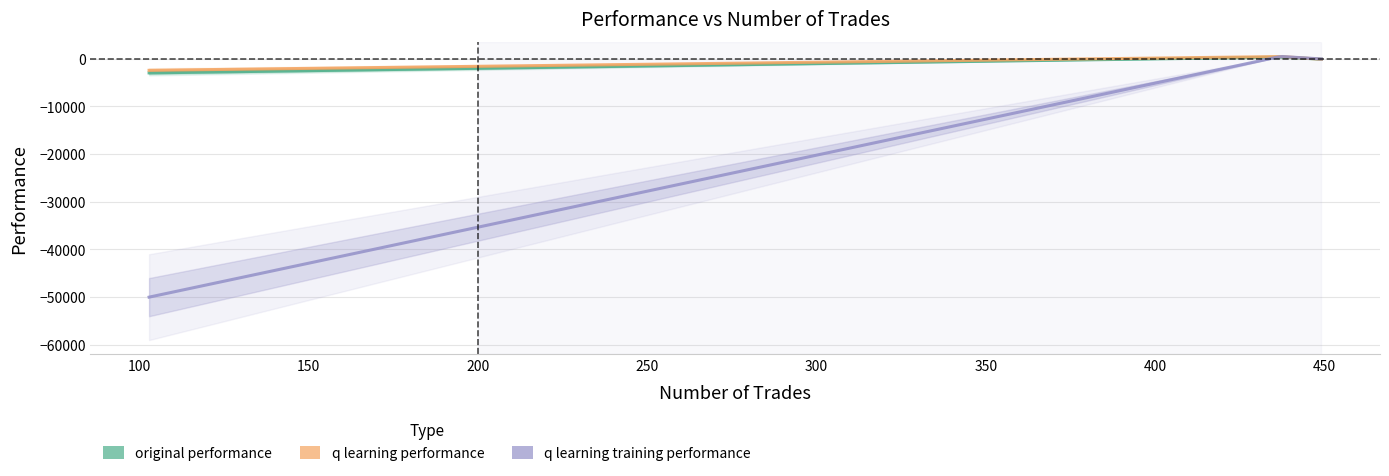

How many lines are shown in the chart?

3